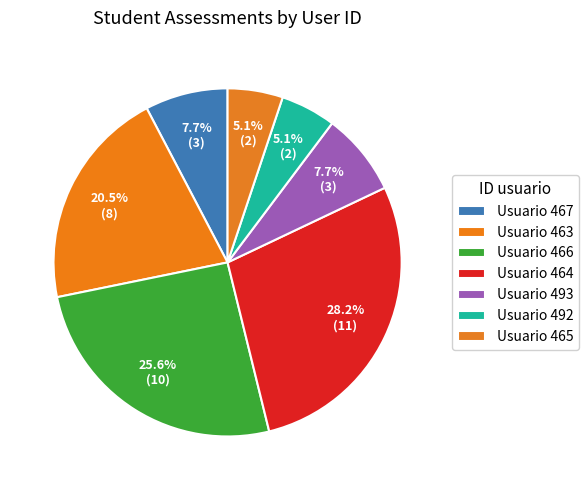

Count the number of slices in the pie.

7